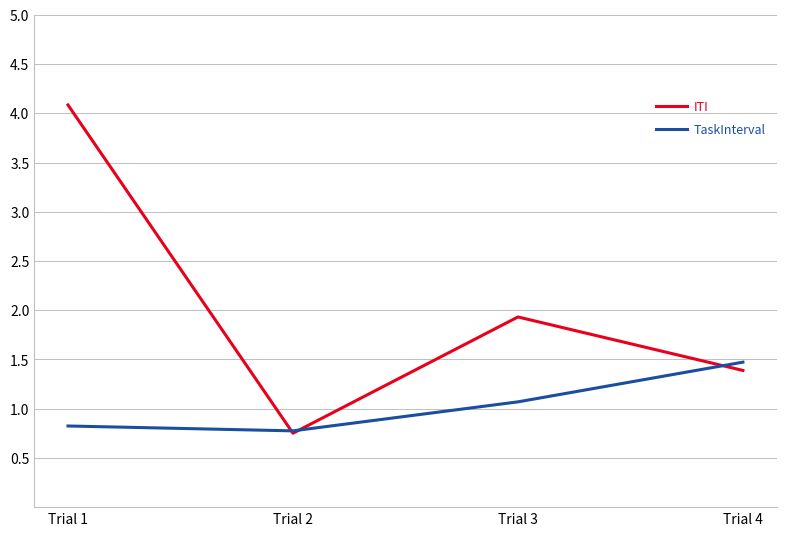

Which series has the widest spread of values?

ITI